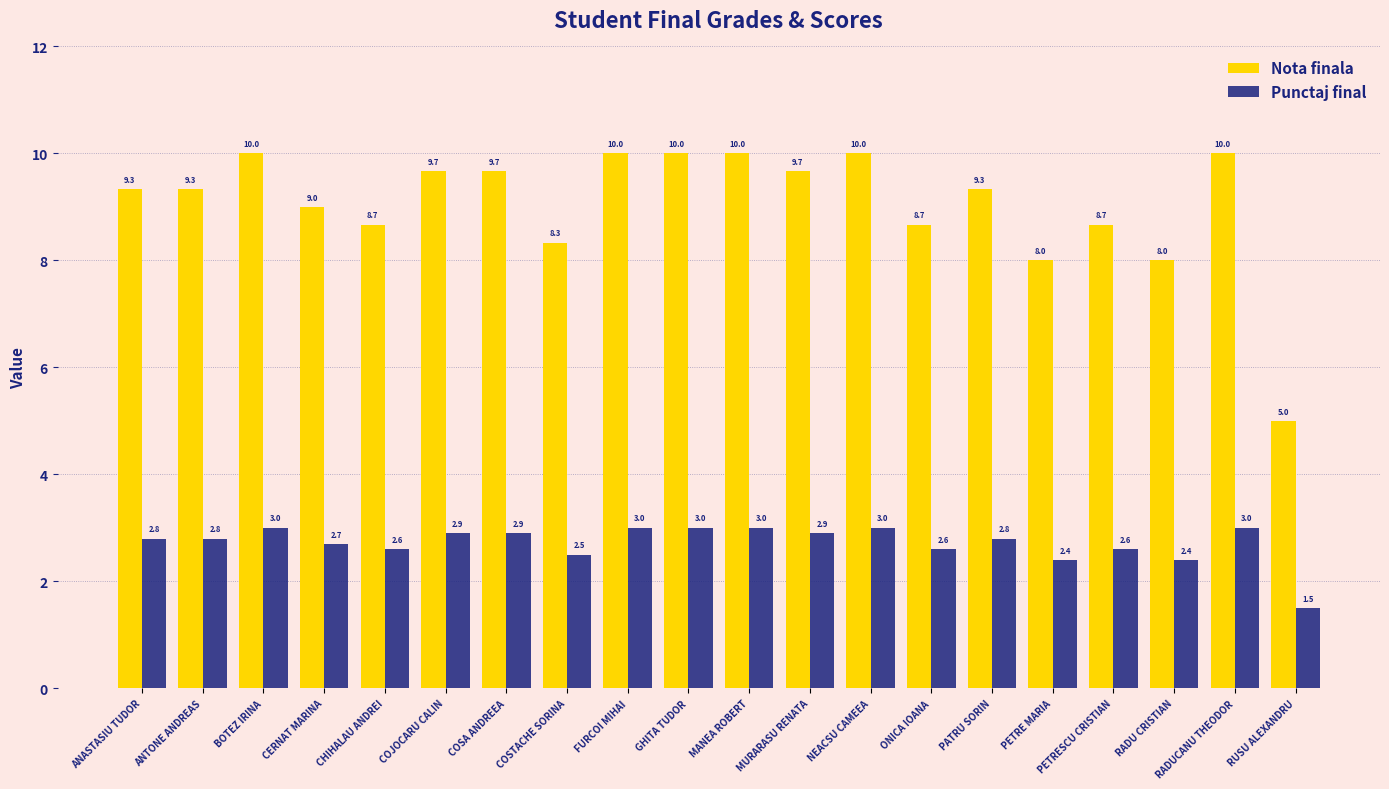

Which category has the lowest value in the Nota finala series?

RUSU ALEXANDRU